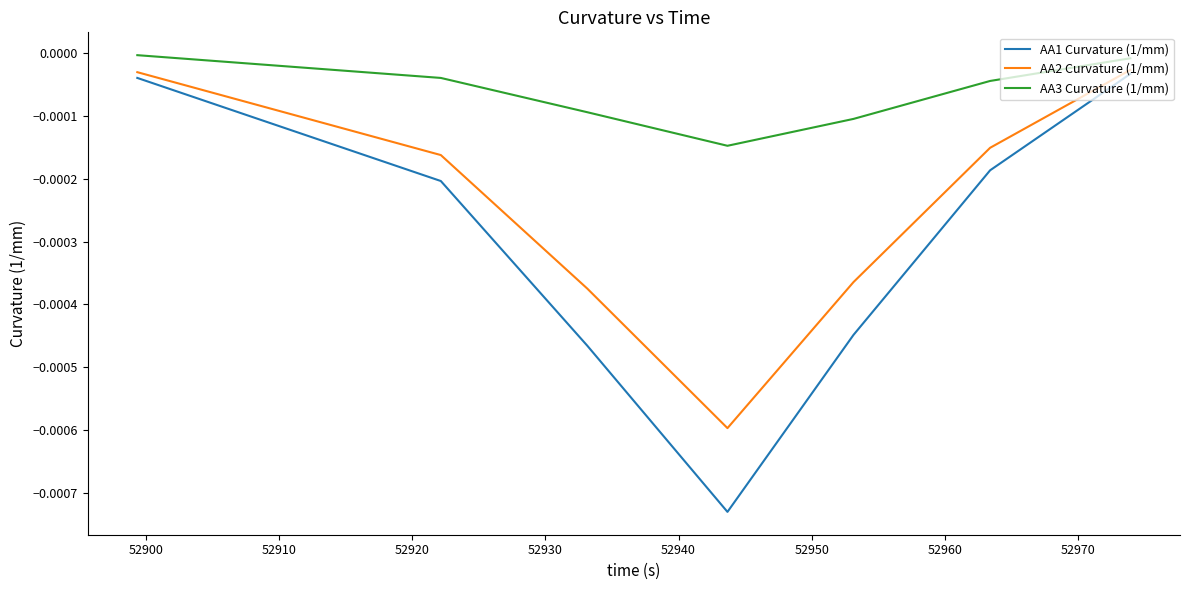

List the series in order of their overall mean, highest first.

AA3 Curvature (1/mm), AA2 Curvature (1/mm), AA1 Curvature (1/mm)